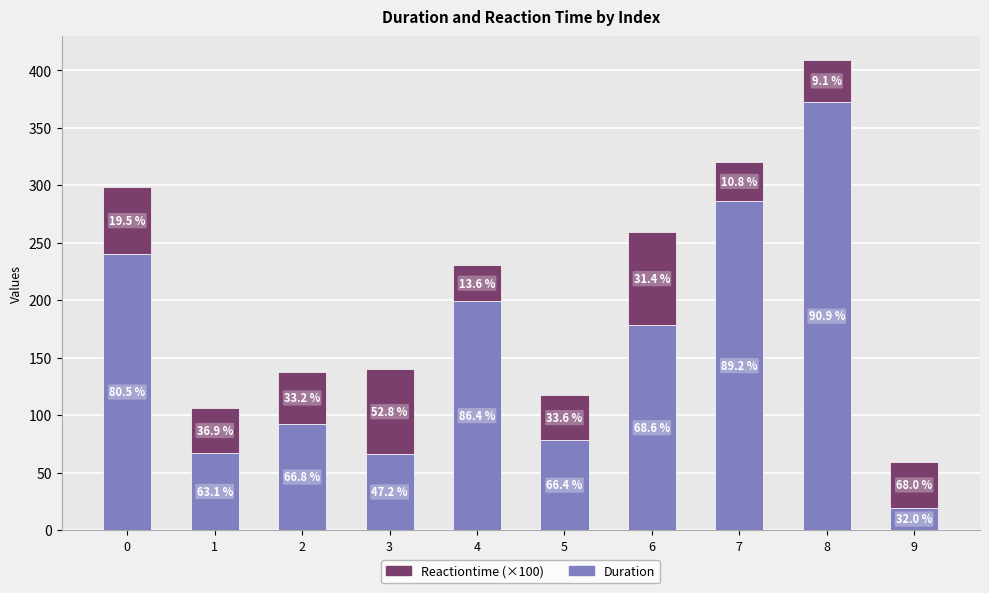

List the series in order of their overall mean, highest first.

Duration, Reactiontime (×100)